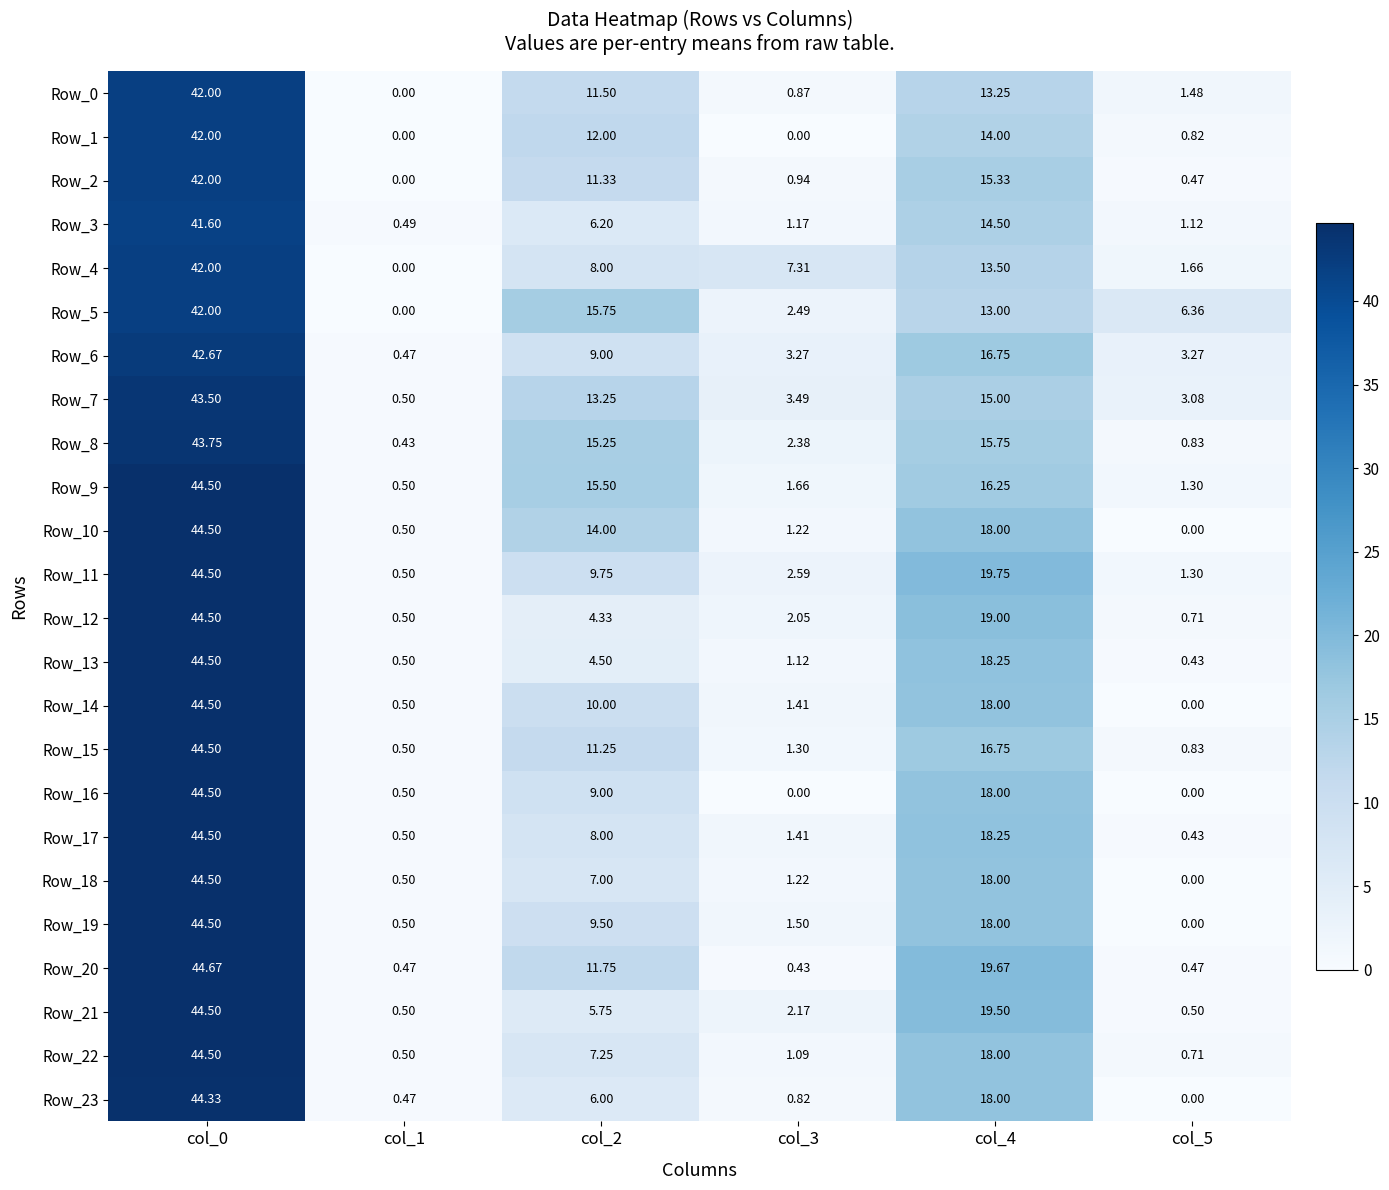

What is the total value across all series at col_2?

235.9